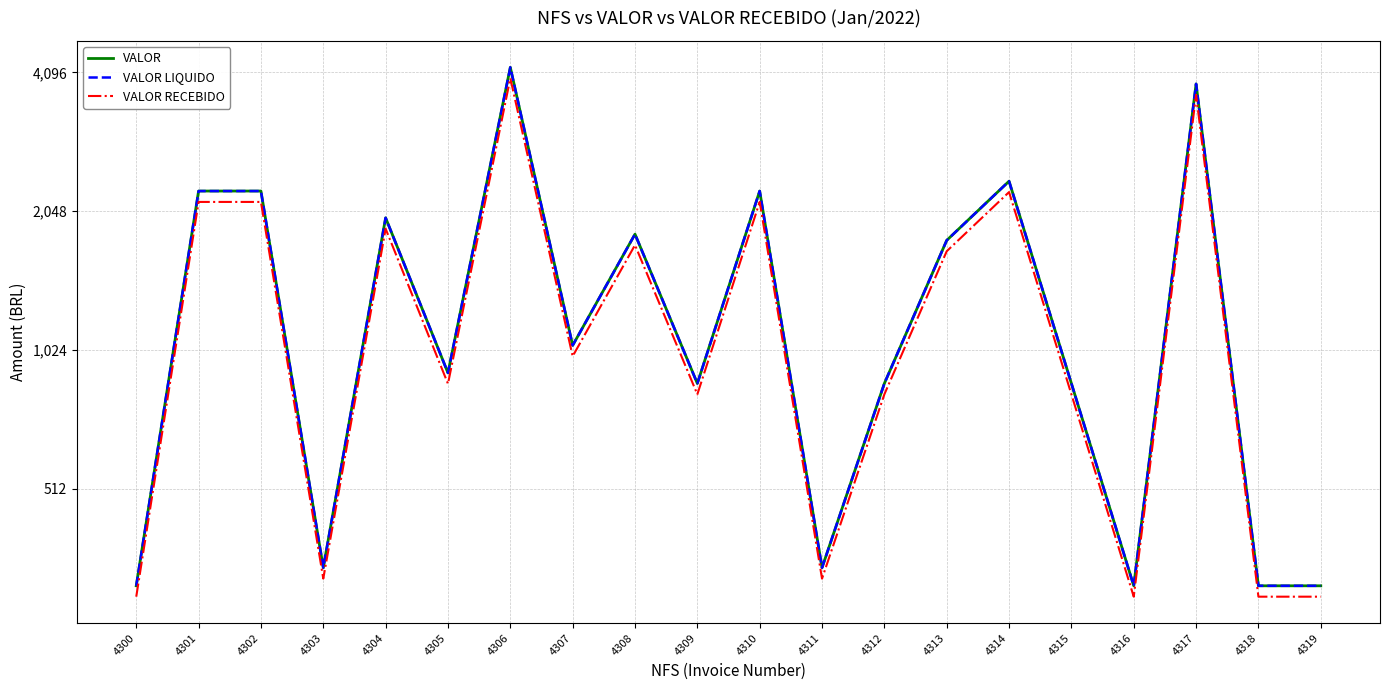

The value of VALOR at 4300 is 315.0. True or false?

True